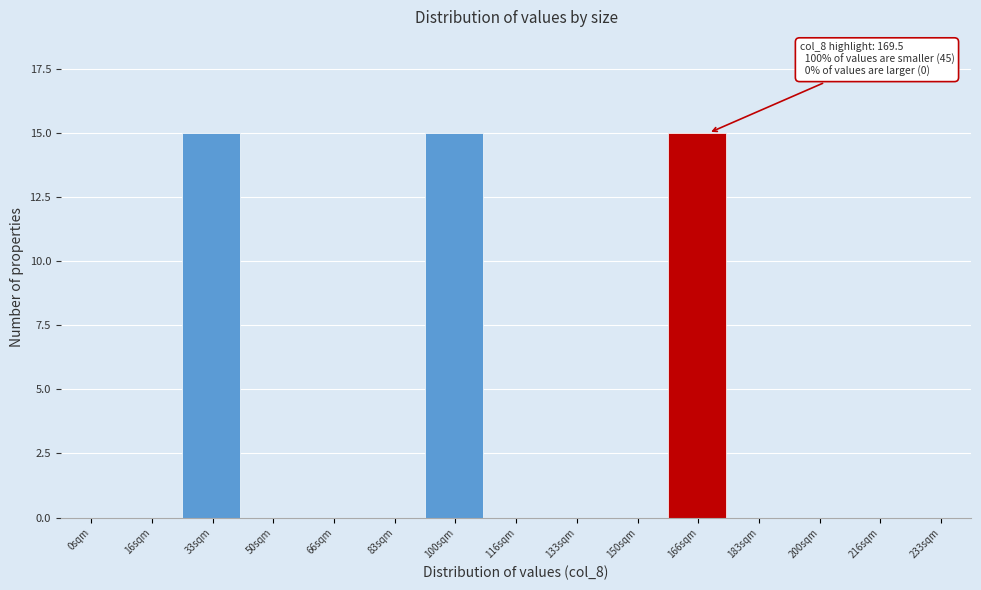

Reading left to right, list all the values displayed in this chart.

0sqm=0	16sqm=0	33sqm=15	50sqm=0	66sqm=0	83sqm=0	100sqm=15	116sqm=0	133sqm=0	150sqm=0	166sqm=15	183sqm=0	200sqm=0	216sqm=0	233sqm=0